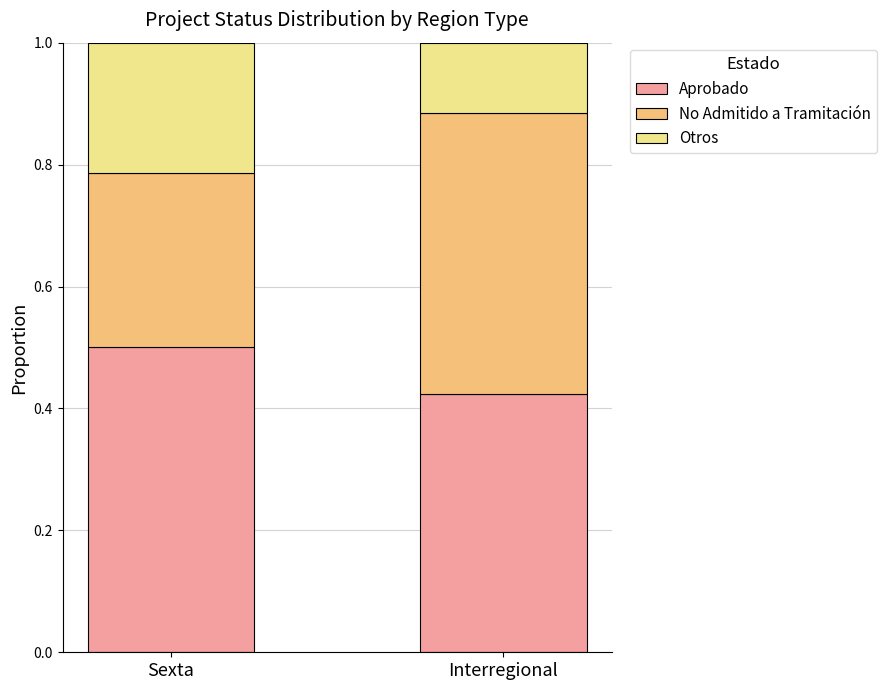

What is the sum of the Aprobado values at Interregional and Sexta?

0.9